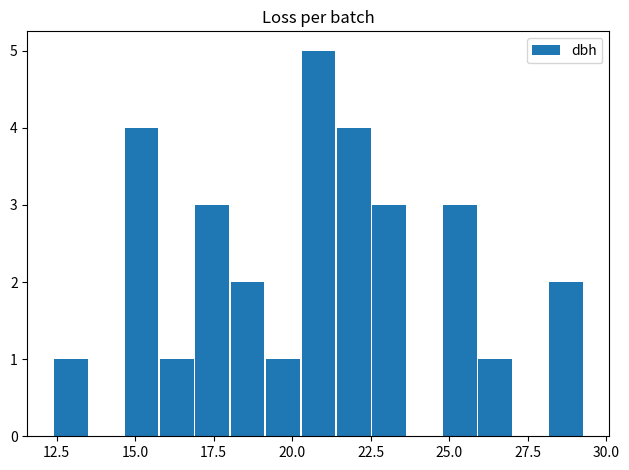

Around what value on the x-axis is the tallest bar? Give the approximate position of its centre, as read against the axis.

21.0